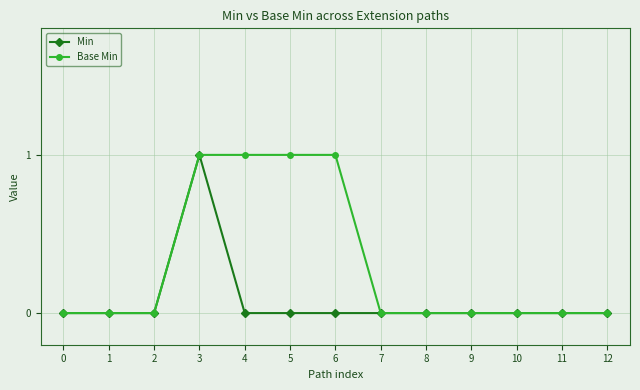

Between 4 and 10, which series saw the biggest shift?

Base Min